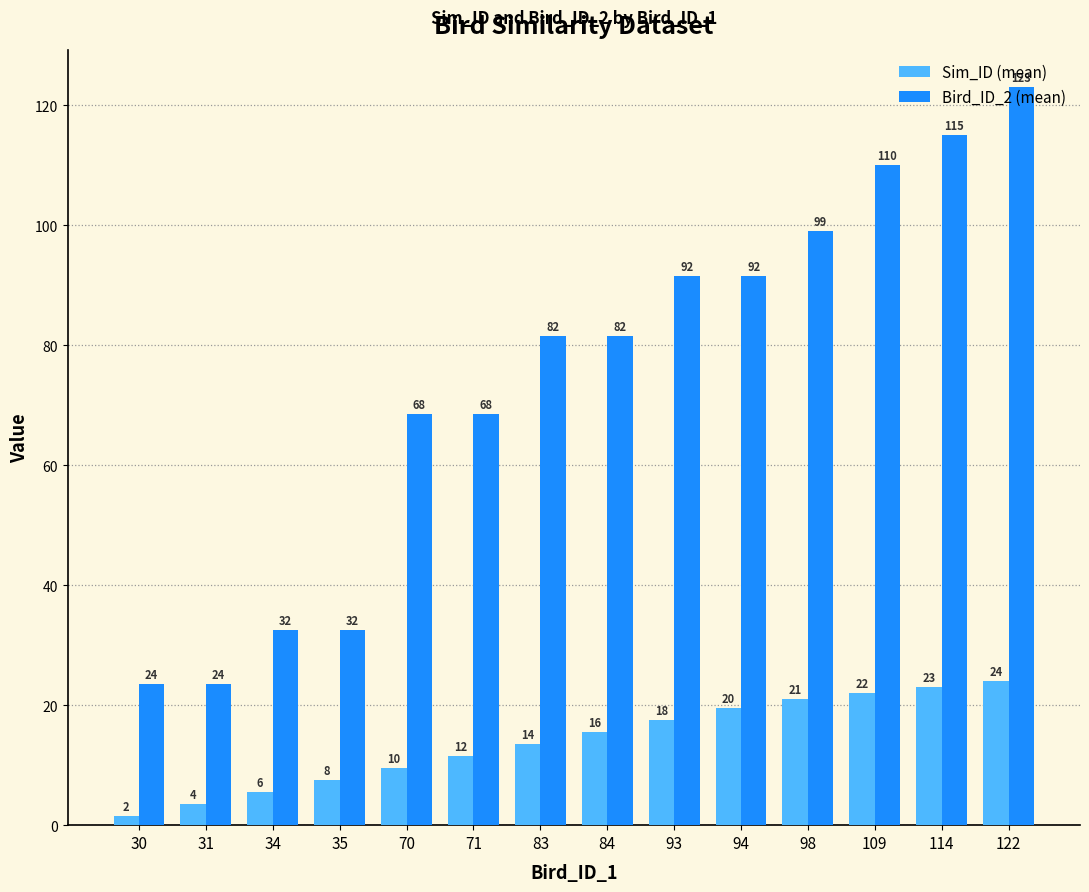

Rank the series by their maximum value, from highest to lowest.

Bird_ID_2 (mean), Sim_ID (mean)